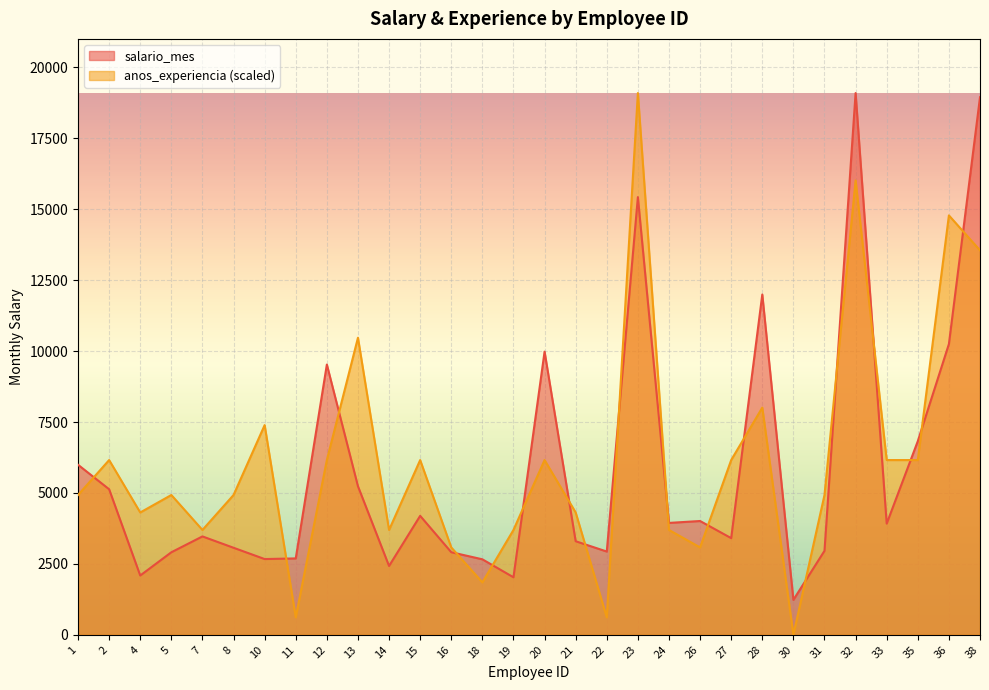

Reading left to right, list all the values displayed in this chart.

salario_mes: 1=5993.0	2=5130.0	4=2090.0	5=2909.0	7=3468.0	8=3068.0	10=2670.0	11=2693.0	12=9526.0	13=5237.0	14=2426.0	15=4193.0	16=2911.0	18=2661.0	19=2028.0	20=9980.0	21=3298.0	22=2935.0	23=15427.0	24=3944.0	26=4011.0	27=3407.0	28=11994.0	30=1232.0	31=2960.0	32=19094.0	33=3919.0	35=6825.0	36=10248.0	38=18947.0
anos_experiencia: 1=4927.5	2=6159.4	4=4311.5	5=4927.5	7=3695.6	8=4927.5	10=7391.2	11=615.9	12=6159.4	13=10470.9	14=3695.6	15=6159.4	16=3079.7	18=1847.8	19=3695.6	20=6159.4	21=4311.5	22=615.9	23=19094.0	24=3695.6	26=3079.7	27=6159.4	28=8007.2	30=0.0	31=4927.5	32=16014.3	33=6159.4	35=6159.4	36=14782.5	38=13550.6